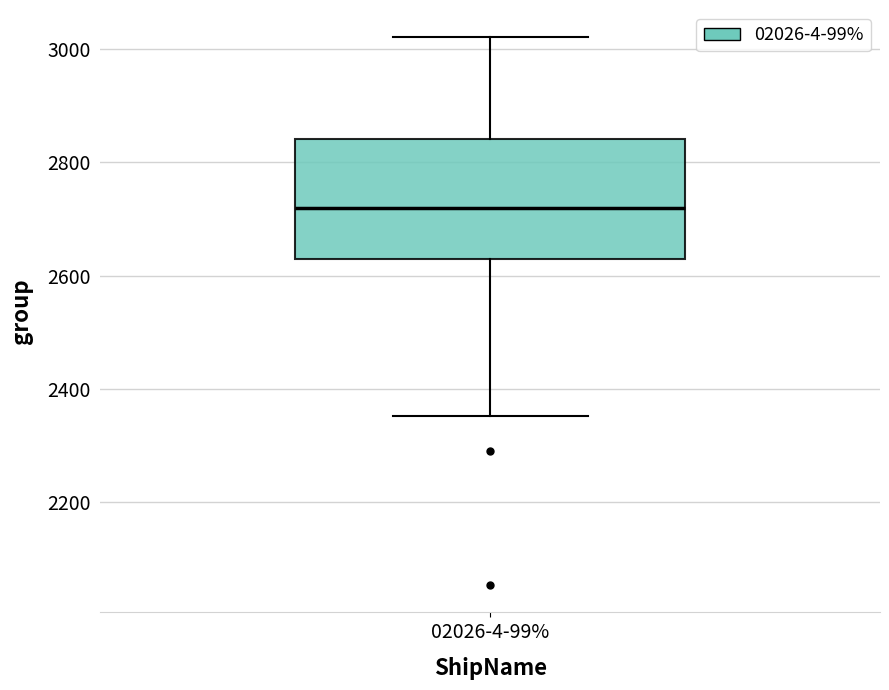

Read this box plot against the y-axis: the position of the median line, the range covered by the box, and the ends of both whiskers. The values are not printed on the chart, so give them approximately, as read against the axis.

median 2720, box 2640 to 2840, whiskers 2360 to 3020